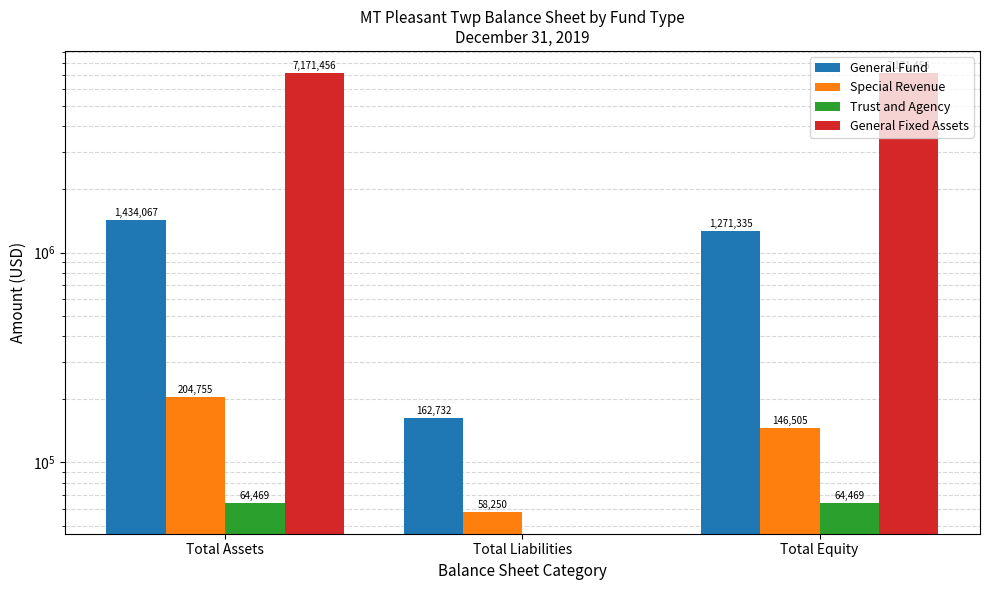

Read the Special Revenue value at Total Liabilities, to the nearest 100.

58200